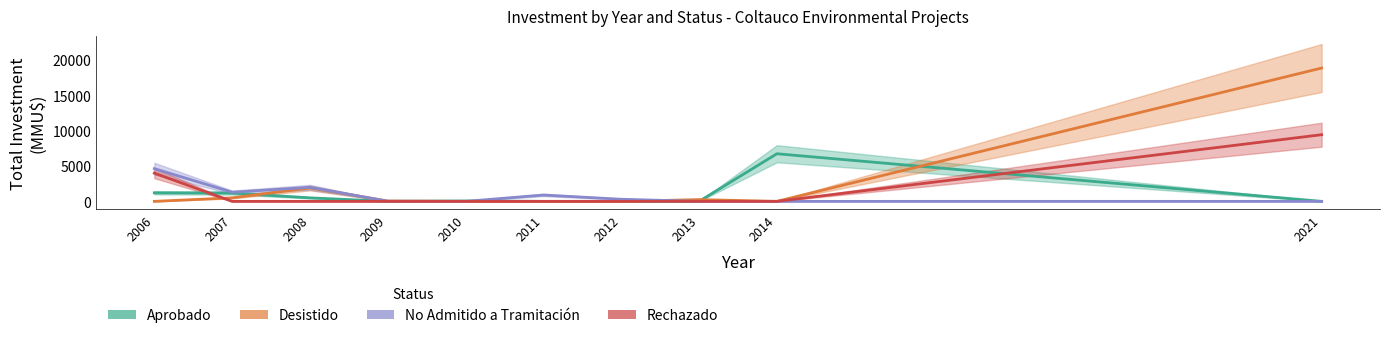

What is the value of the Desistido point at the 2nd from the left?

500